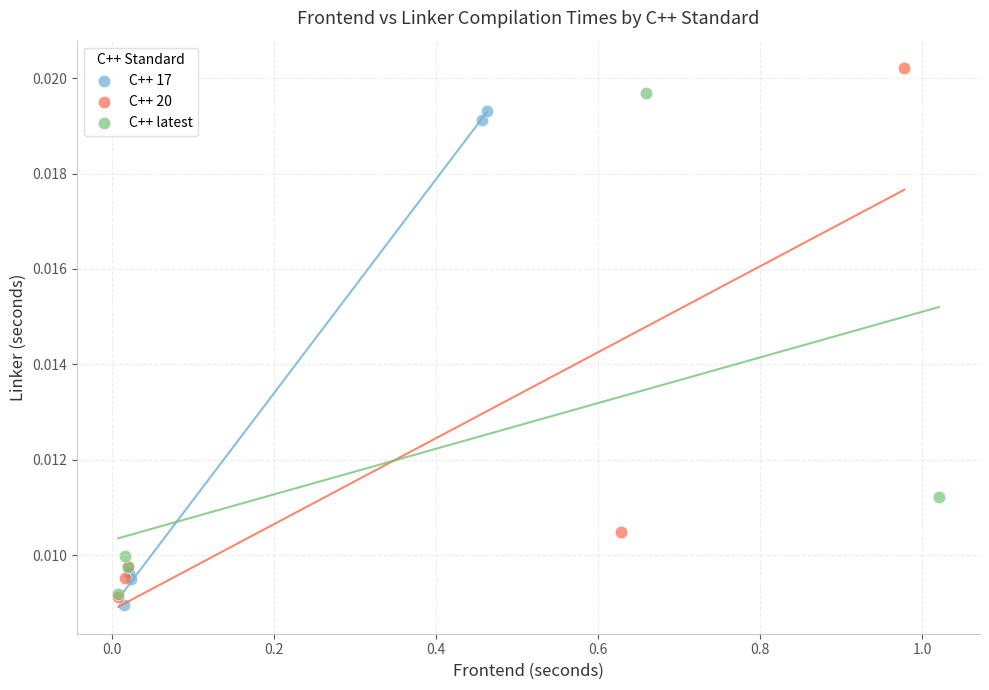

Which series has the widest spread of Y values?

C++ 20